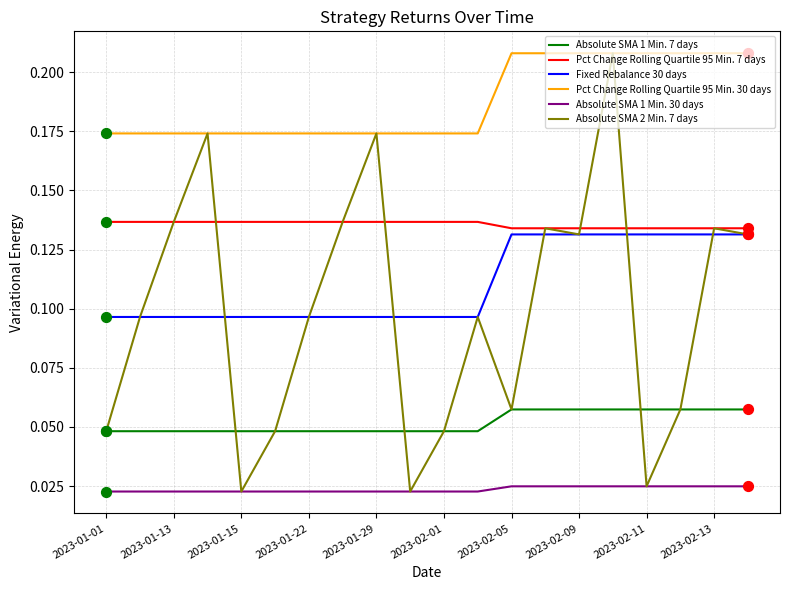

Which series has the largest total across all categories?

Pct Change Rolling Quartile 95 Min. 30 days